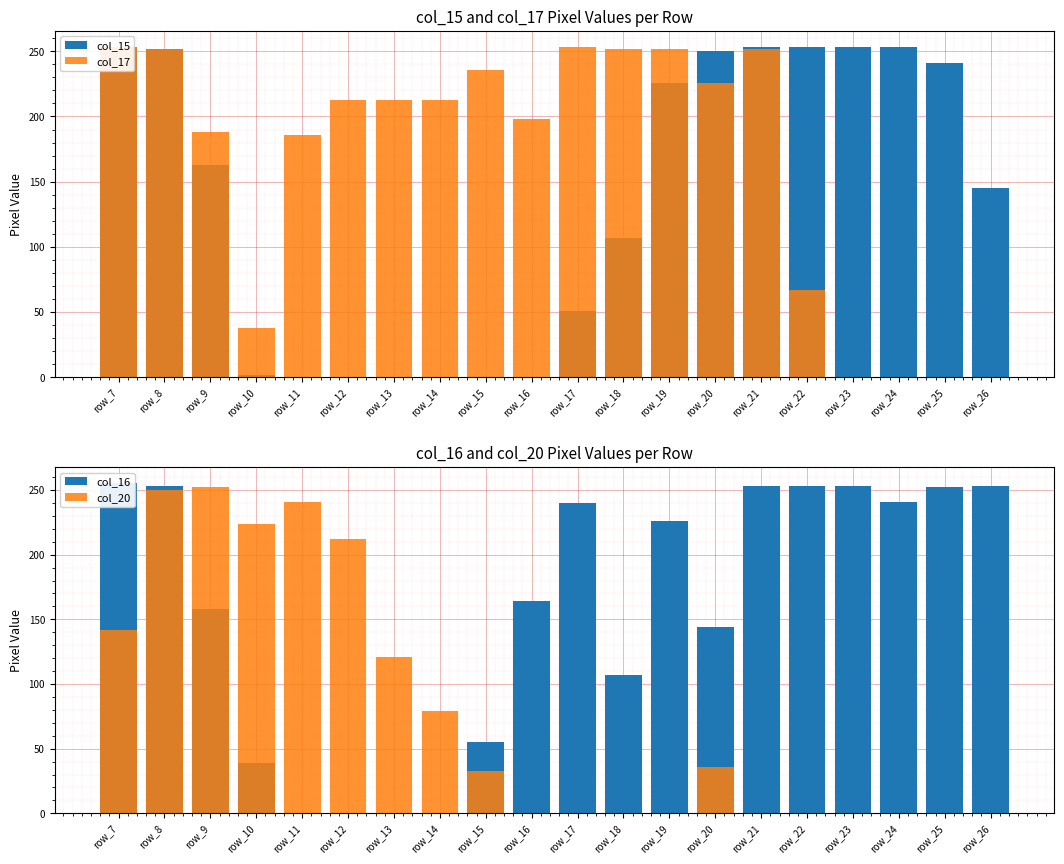

What is the total value across all series at row_15?

324